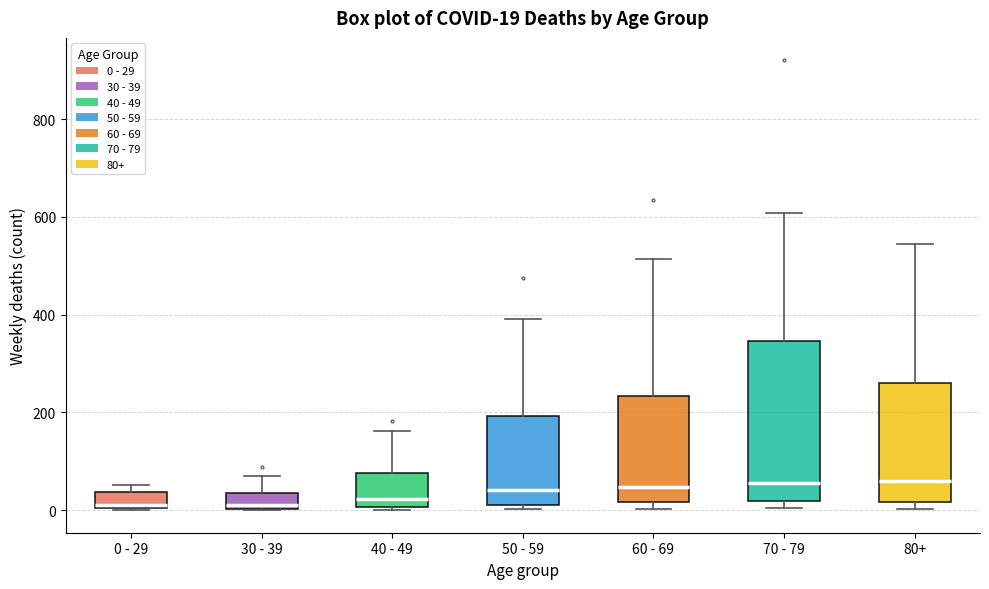

Comparing the boxes themselves (not the whiskers), which one is the tallest?

70 - 79